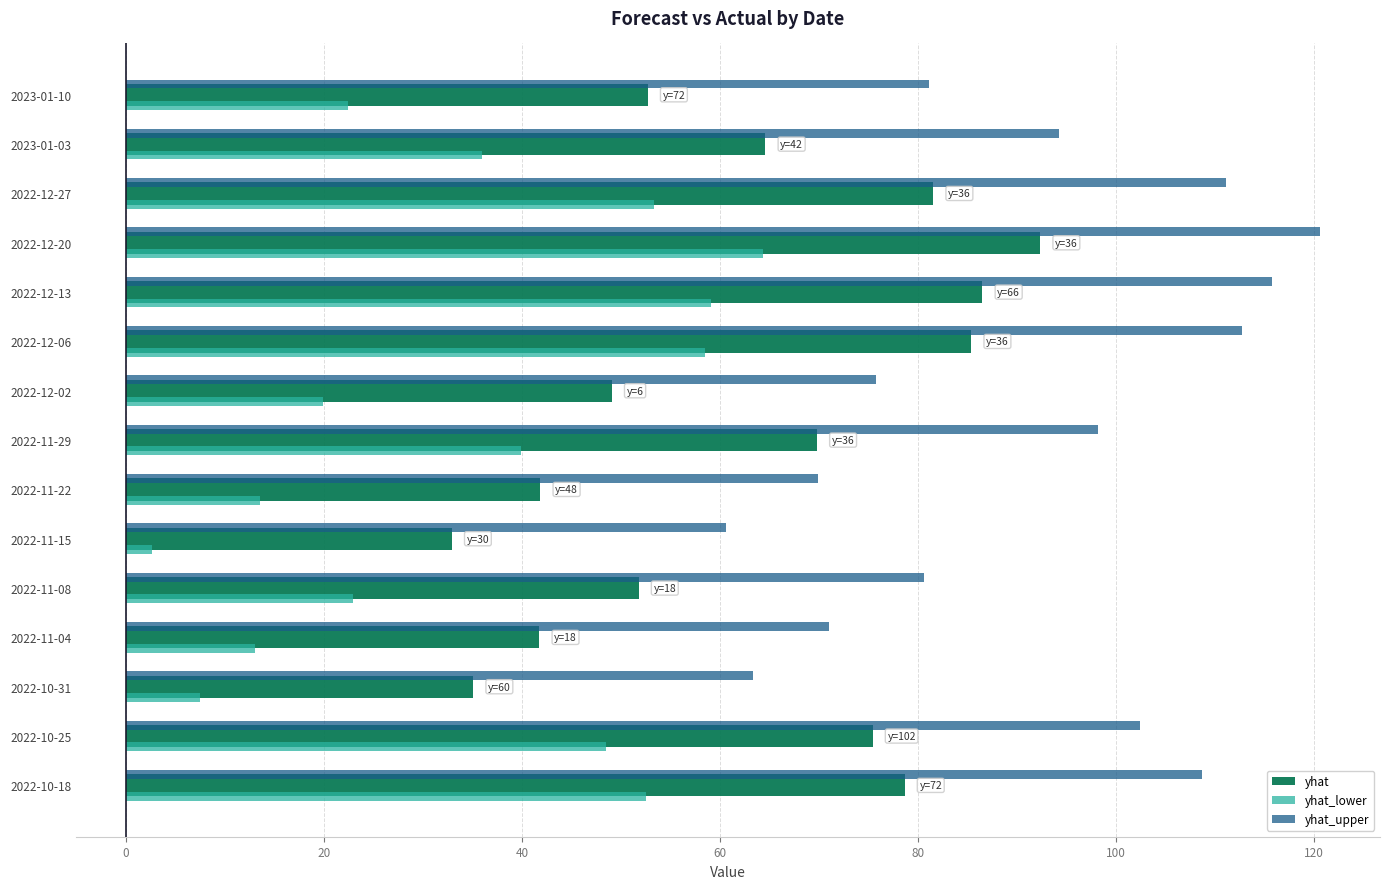

What is the difference between the second highest and minimum values in the yhat_upper series?

55.2